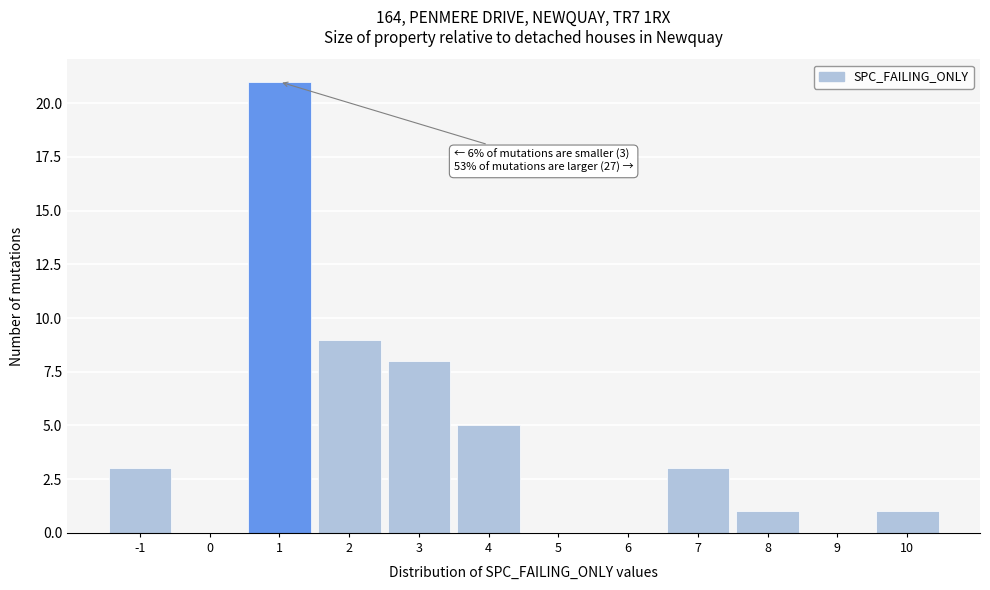

Which range on the x-axis has the tallest bar?

0.5 to 1.5